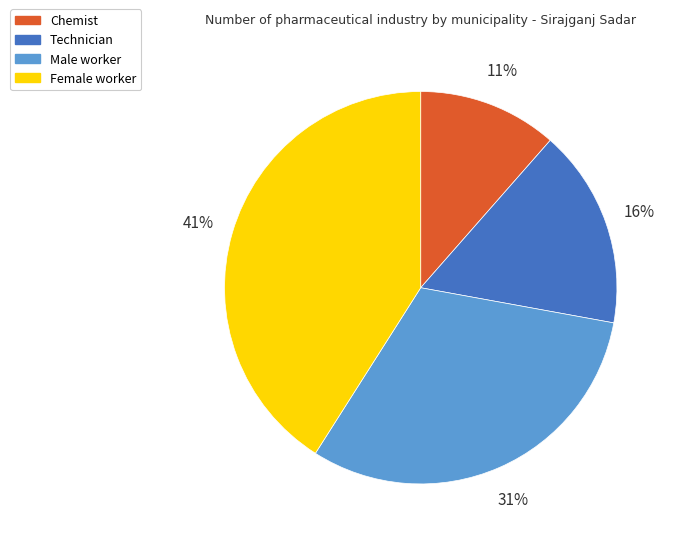

What is the ratio of the value at Male worker to the value at Female worker?

0.8